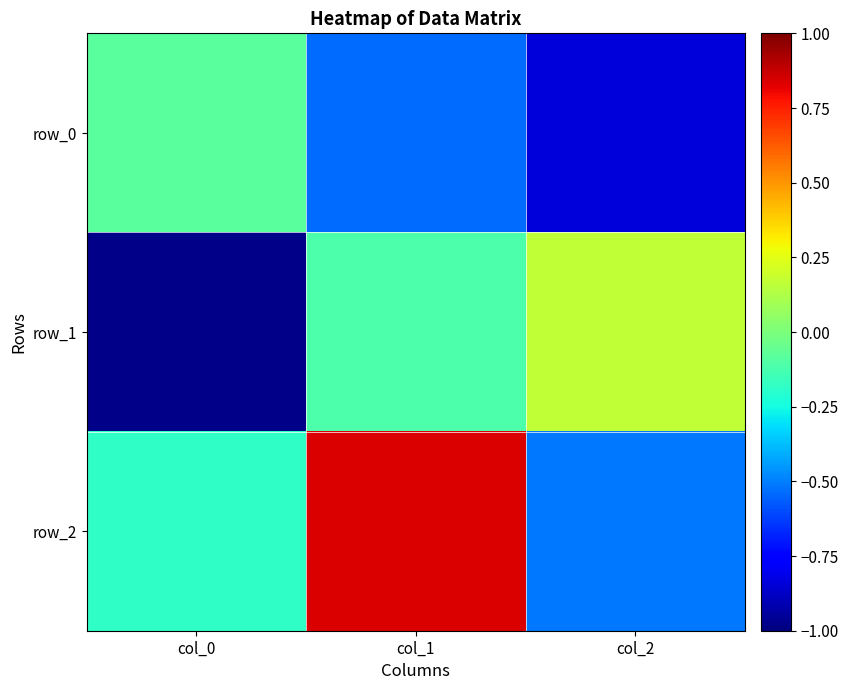

What is the lowest value of the row_1 series?

-1.0